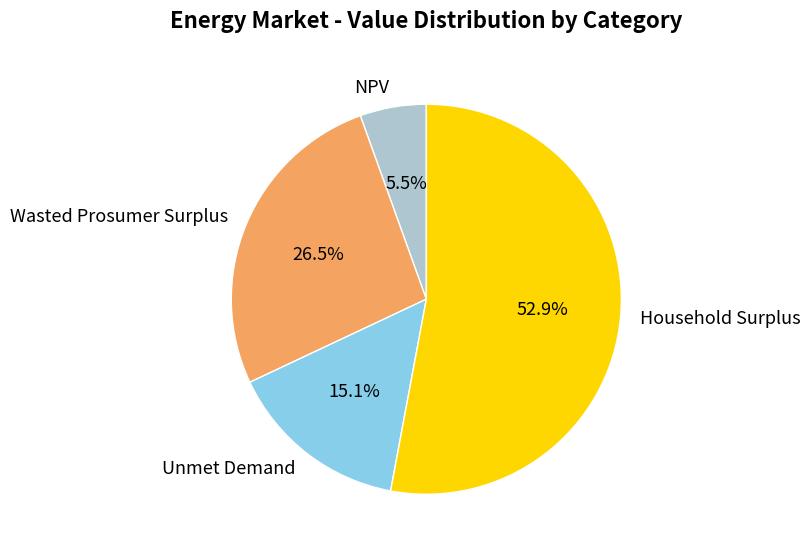

How many slices are in this pie chart?

4